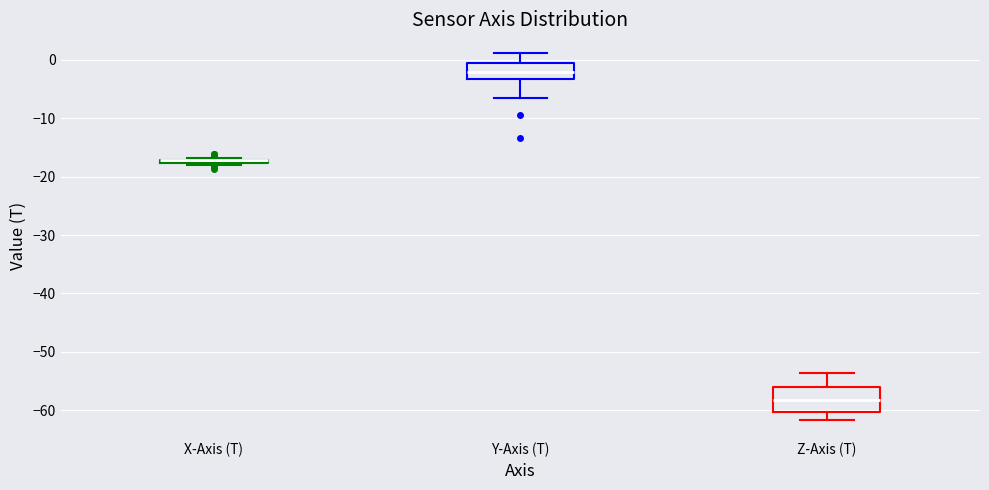

Where does the upper whisker of the box for Y-Axis (T) end on the y-axis? The values are not printed on the chart, so give them approximately, as read against the axis.

1